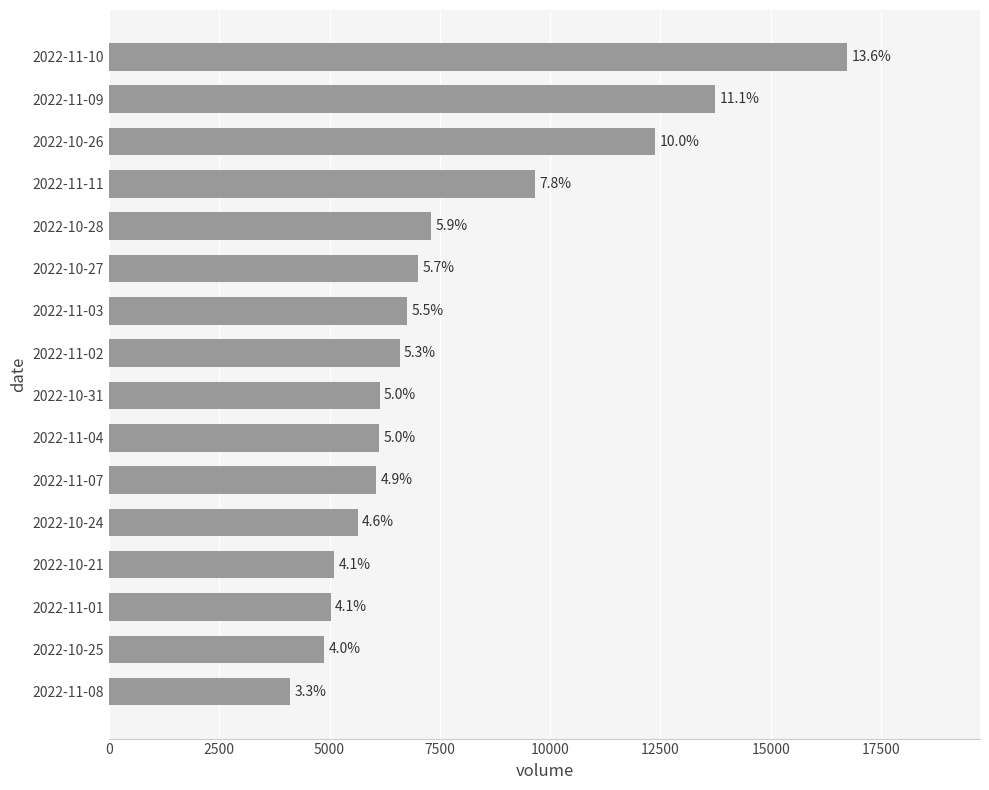

Where does the data first go above 6591?

2022-11-03